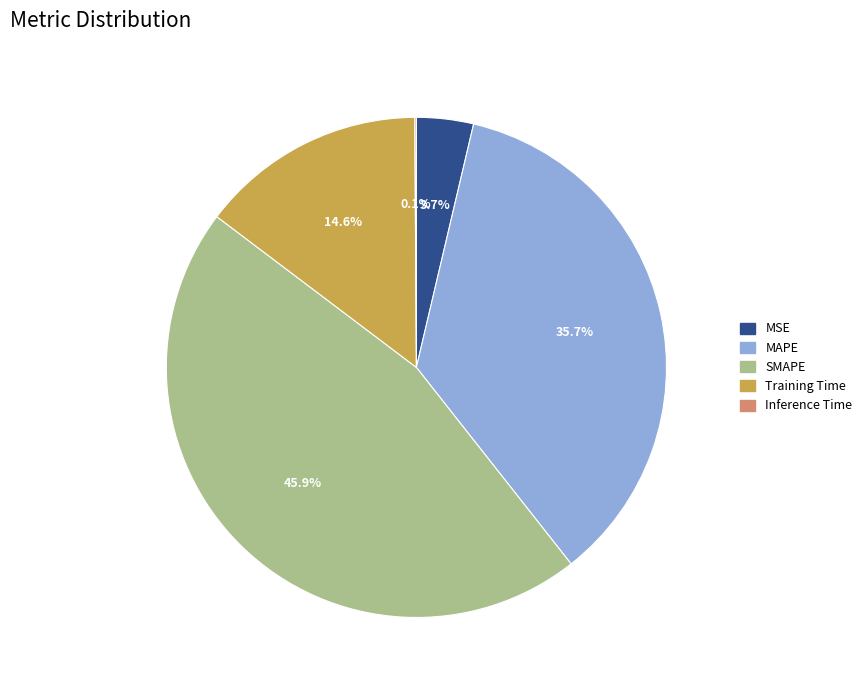

What is the largest slice in the pie chart?

SMAPE